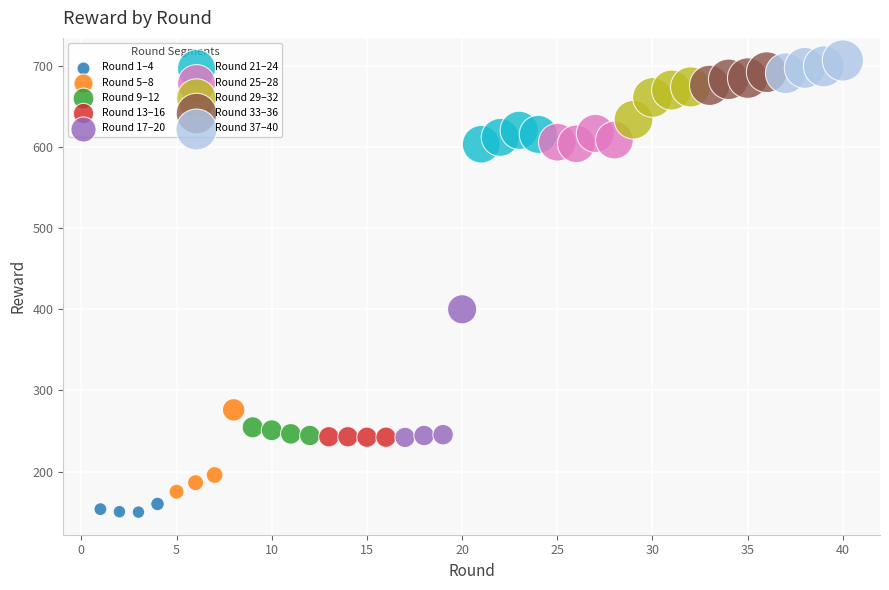

Which series has the largest Y range (max minus min)?

Round 17–20